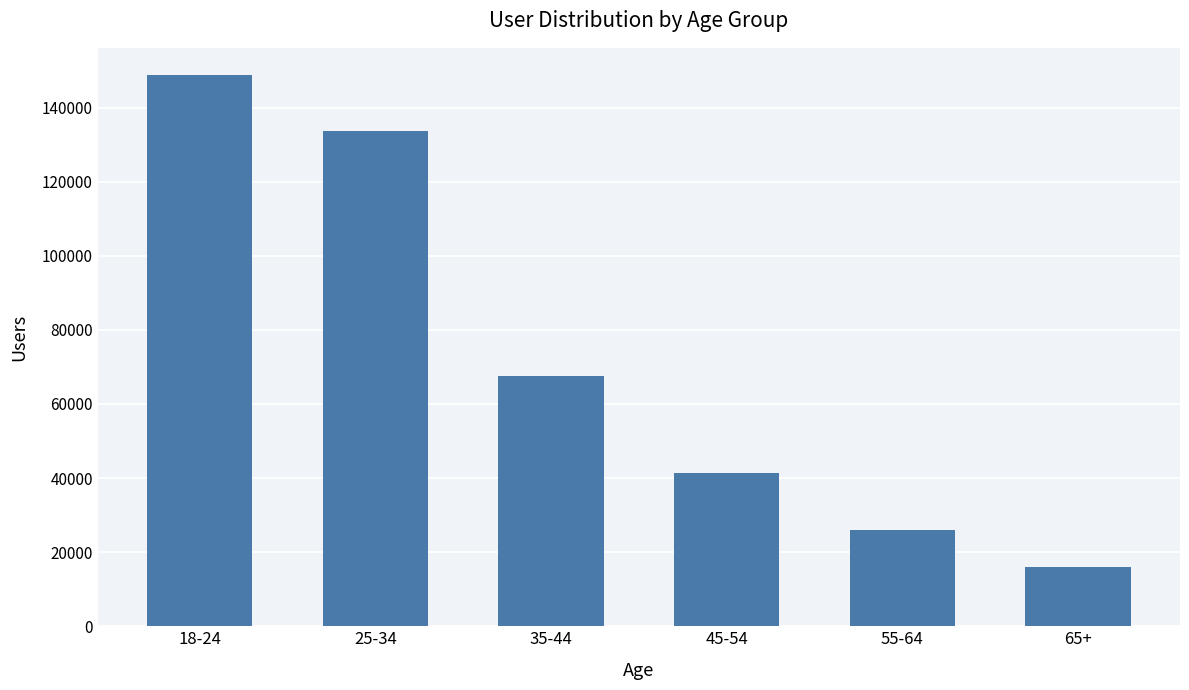

At which label is the value closest to 82383?

35-44